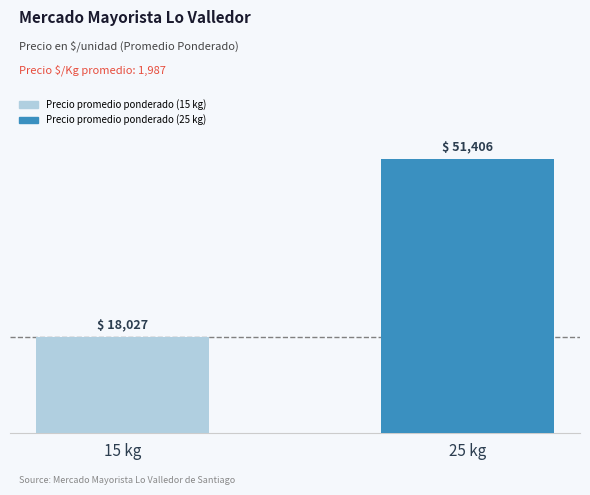

What is the label of the 2nd bar from the left?

25 kg